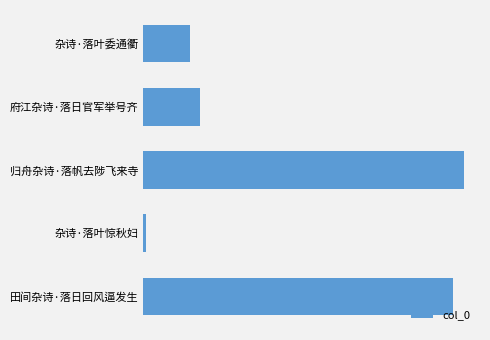

Are the bars horizontal?

Yes